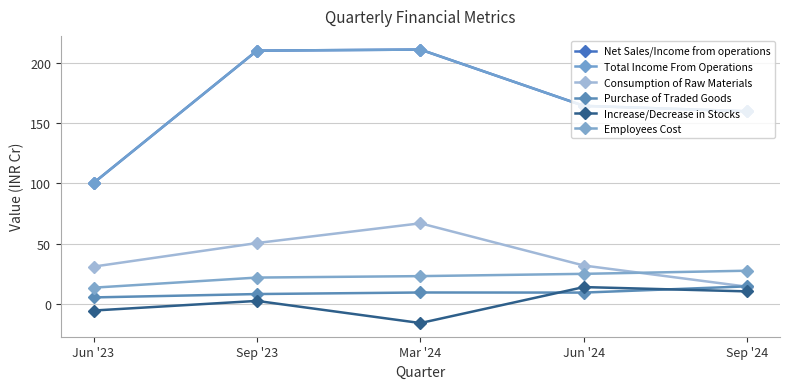

At how many categories does at least one series exceed 52?

5